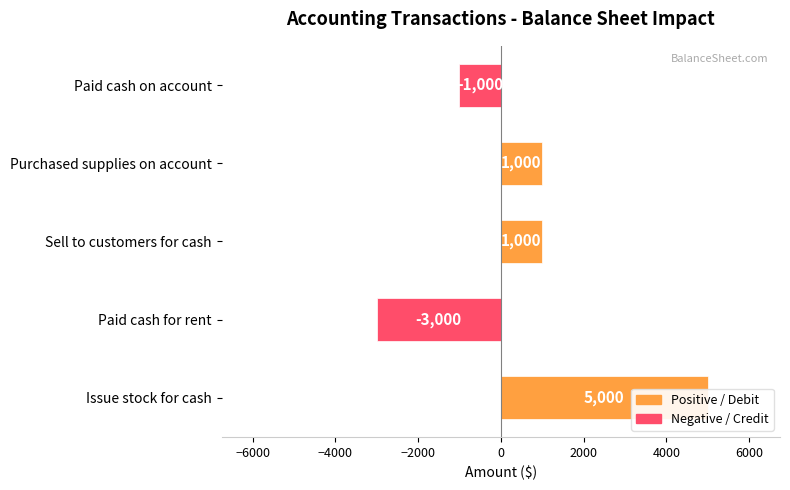

How many bars are there in total?

5